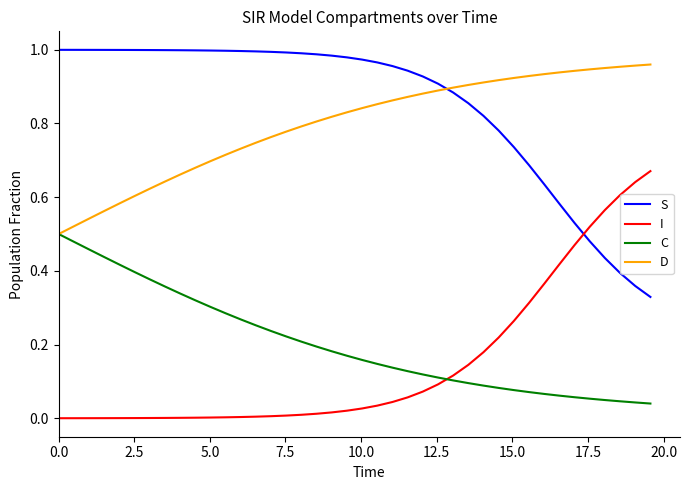

Which series has the largest total across all categories?

S